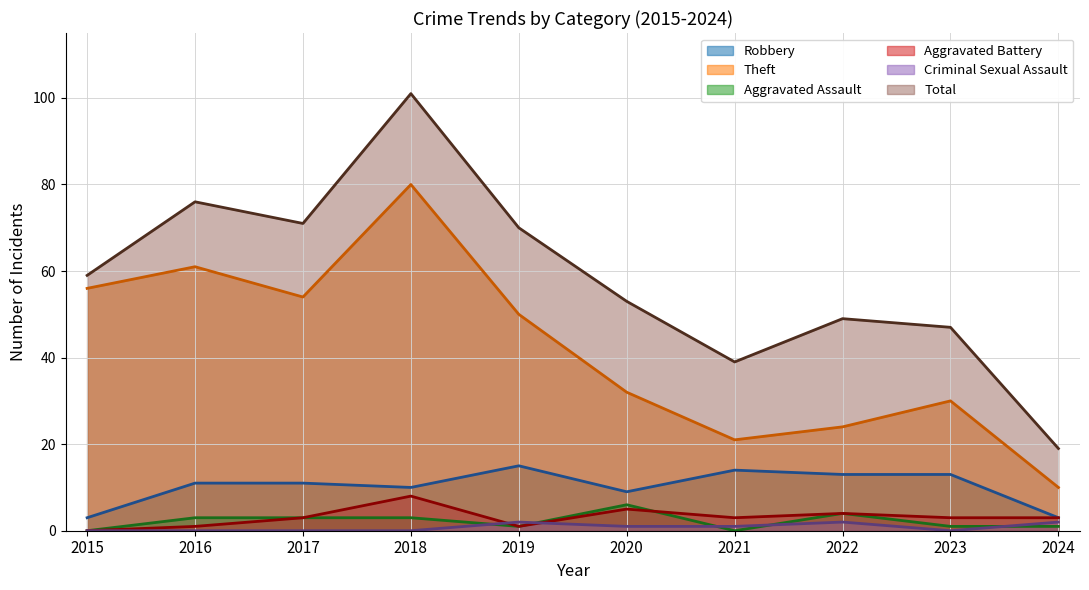

Reading right to left, transcribe all the data shown in this chart.

Robbery: 2024=3	2023=13	2022=13	2021=14	2020=9	2019=15	2018=10	2017=11	2016=11	2015=3
Theft: 2024=10	2023=30	2022=24	2021=21	2020=32	2019=50	2018=80	2017=54	2016=61	2015=56
Aggravated Assault: 2024=1	2023=1	2022=4	2021=0	2020=6	2019=1	2018=3	2017=3	2016=3	2015=0
Aggravated Battery: 2024=3	2023=3	2022=4	2021=3	2020=5	2019=1	2018=8	2017=3	2016=1	2015=0
Criminal Sexual Assault: 2024=2	2023=0	2022=2	2021=1	2020=1	2019=2	2018=0	2017=0	2016=0	2015=0
Total: 2024=19	2023=47	2022=49	2021=39	2020=53	2019=70	2018=101	2017=71	2016=76	2015=59